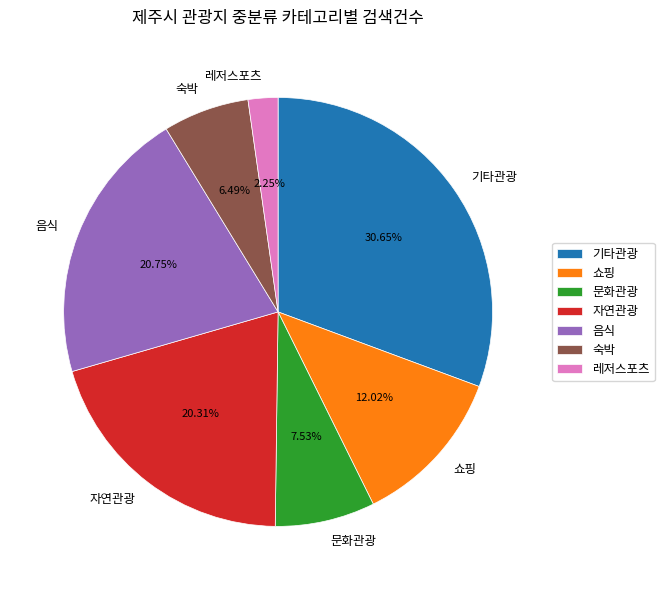

Is there a majority slice in this chart?

No